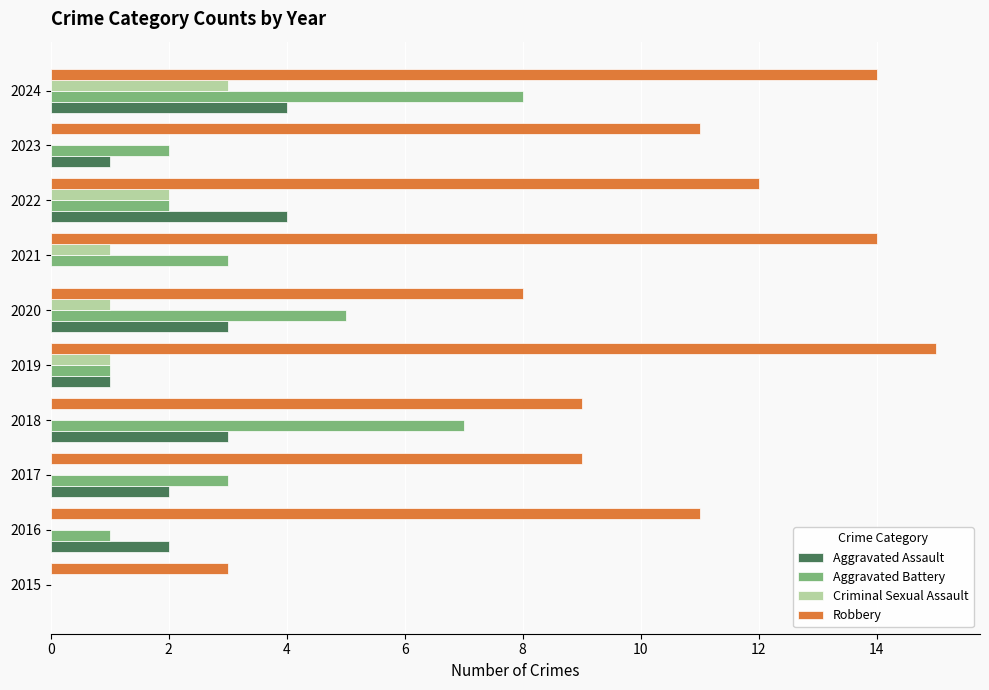

Which series has the largest total across all categories?

Robbery